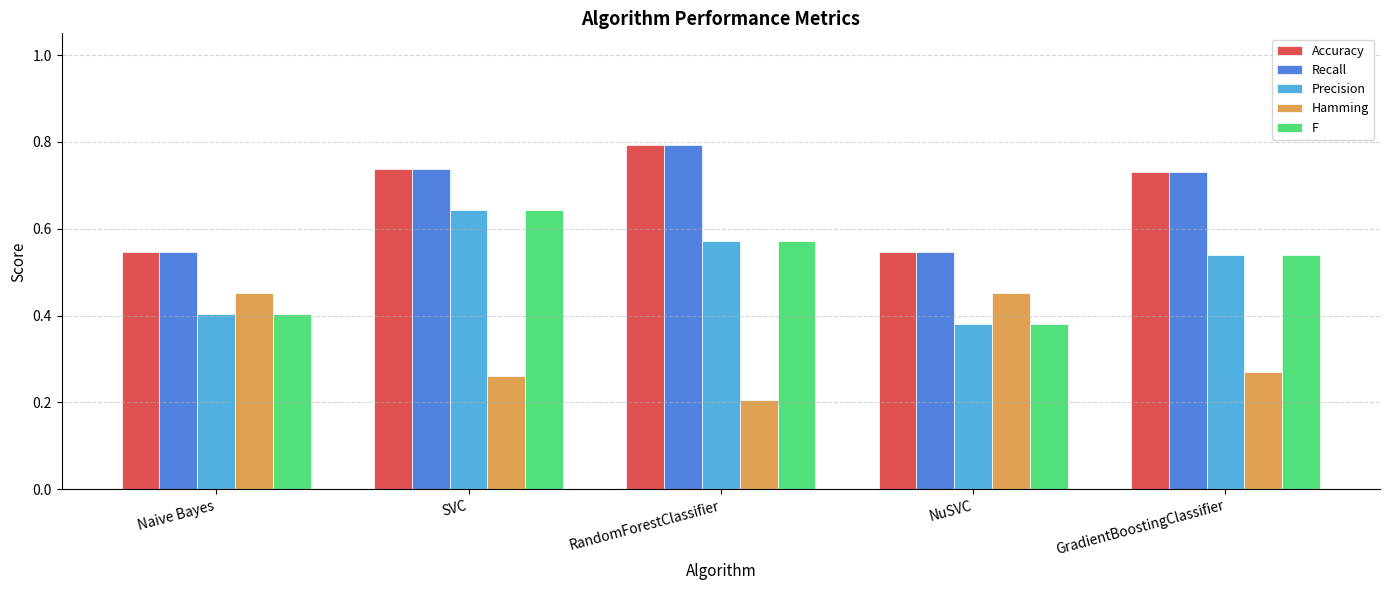

The value of F at GradientBoostingClassifier is 0.9. True or false?

False